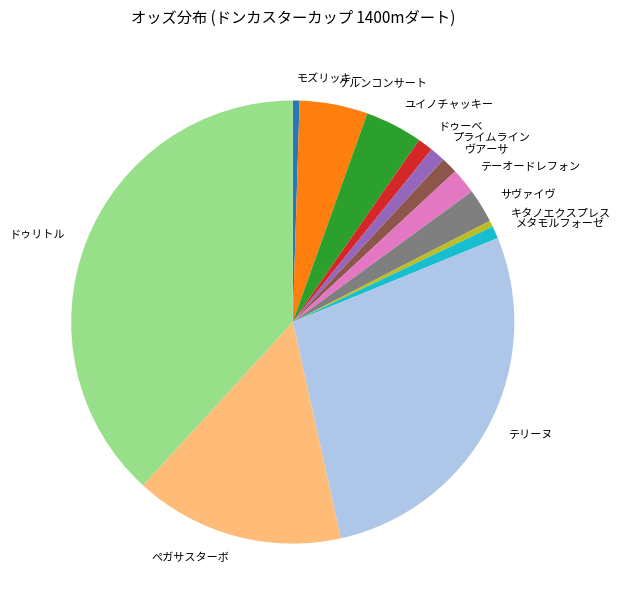

What is the ratio of the value at ケルンコンサート to the value at サヴァイヴ?

2.0